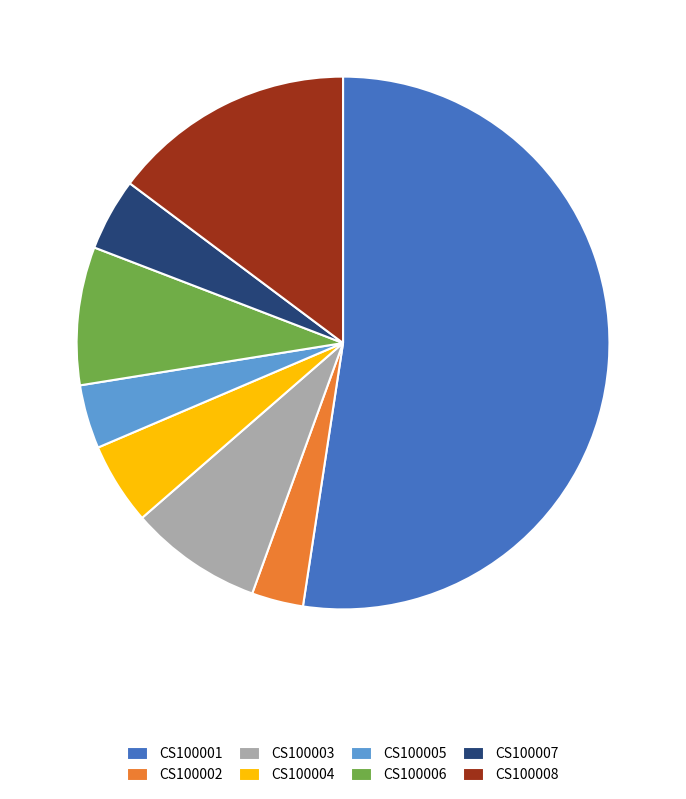

Which has a higher value, CS100002 or CS100007?

CS100007